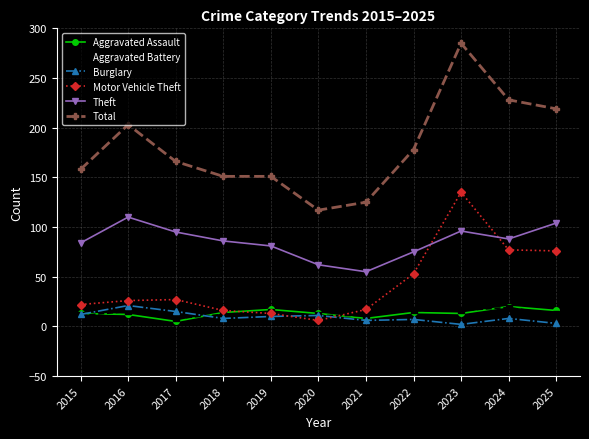

What is the sum of the Motor Vehicle Theft values at 2020 and 2021?

23